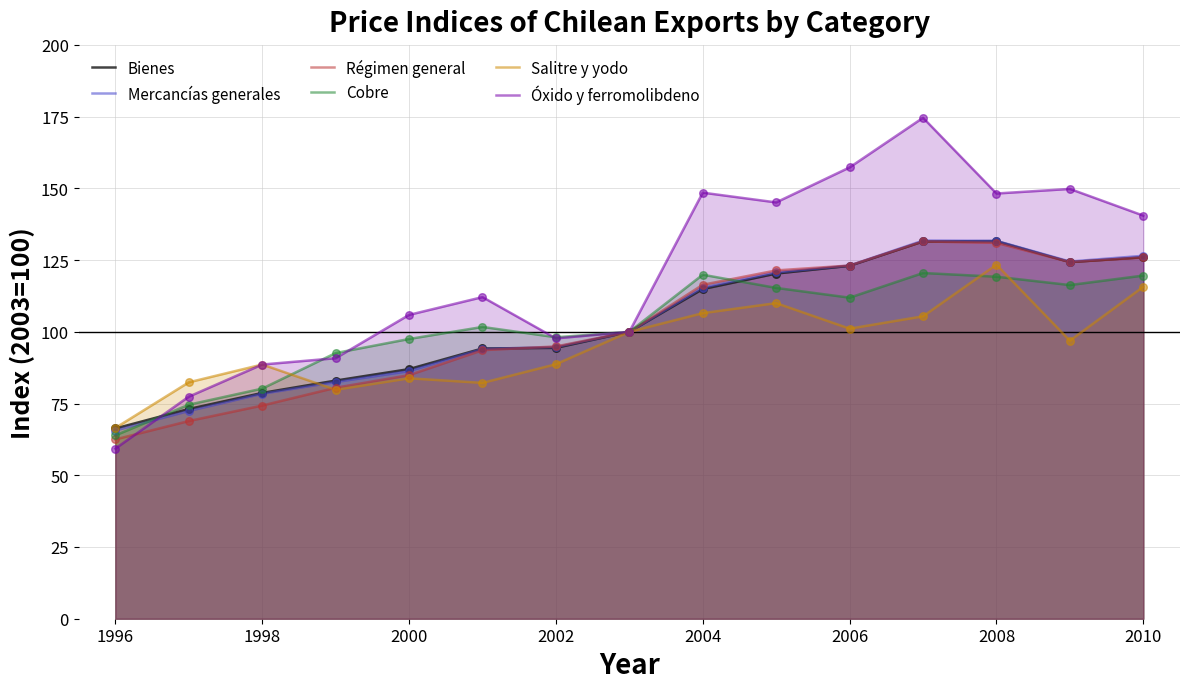

Which series has the largest total across all categories?

Óxido y ferromolibdeno